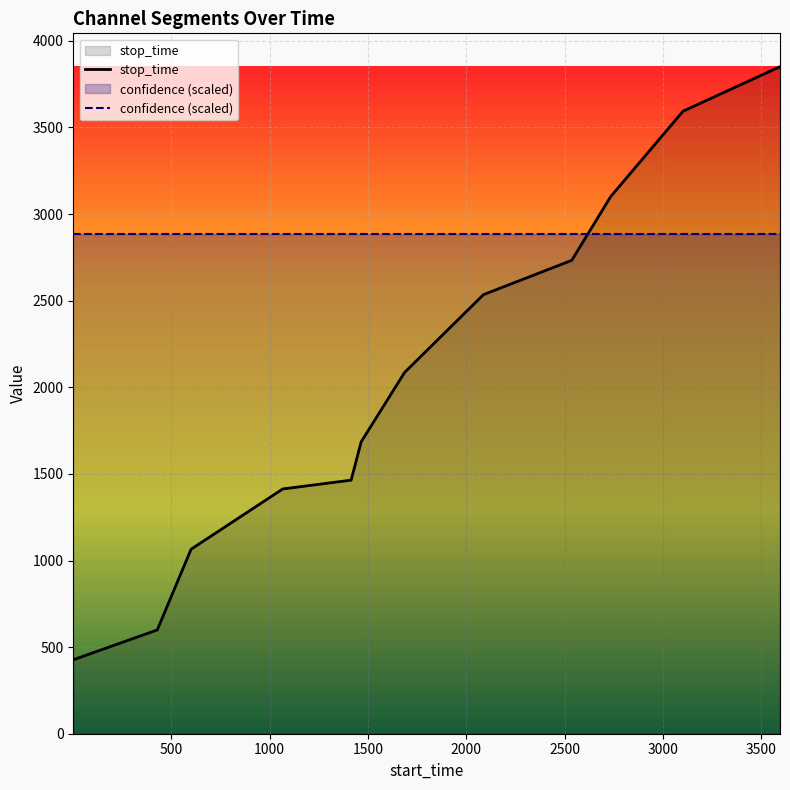

Reading left to right, transcribe all the data shown in this chart.

stop_time: 427.0	599.0	1065.0	1413.0	1464.0	1685.0	2086.0	2535.0	2733.0	3101.0	3594.0	3851.0
confidence (scaled): 2883.8	2883.8	2883.8	2883.8	2883.8	2883.8	2883.8	2883.8	2883.8	2883.8	2883.8	2883.8